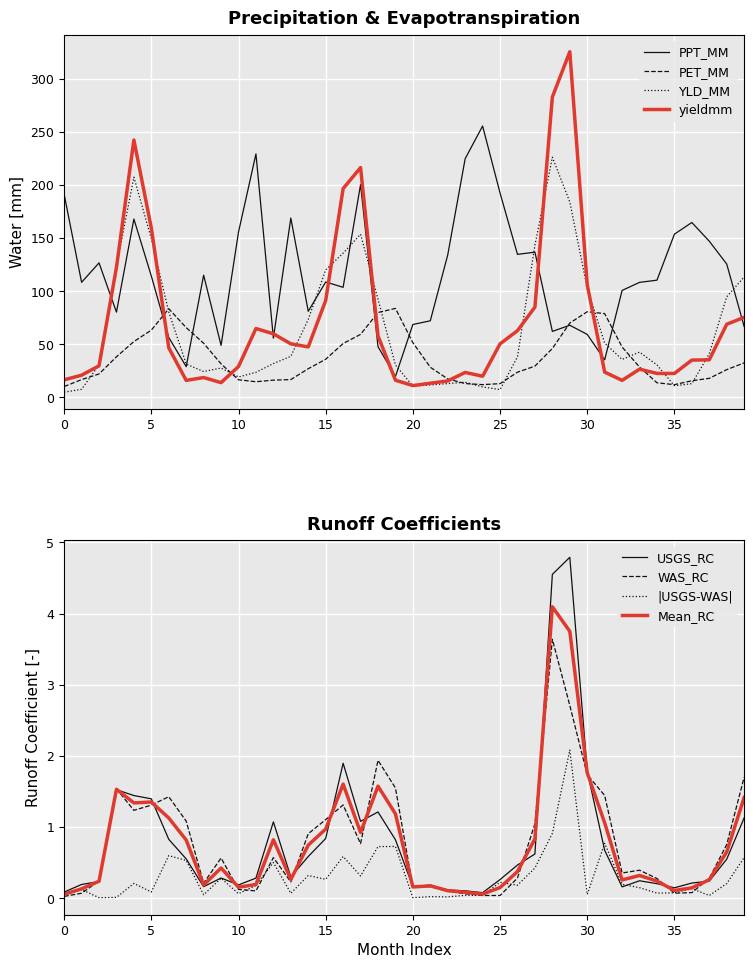

Where is YLD_MM nearest to the value 115?

39